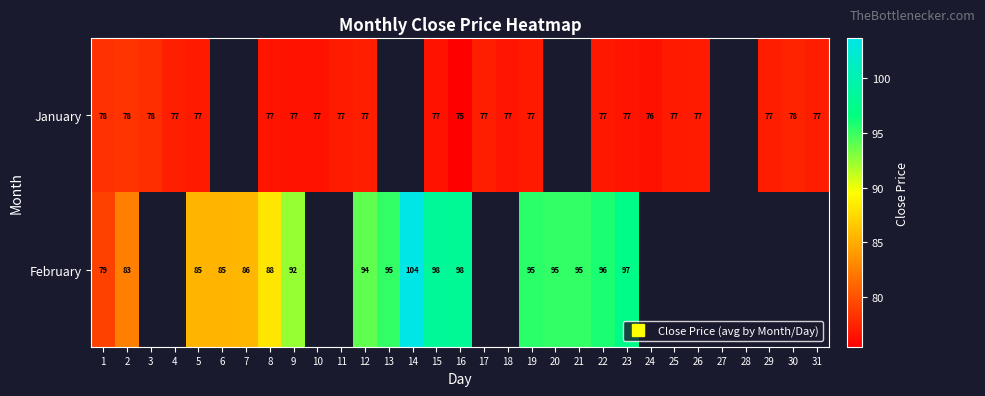

How many series are shown in this chart?

2